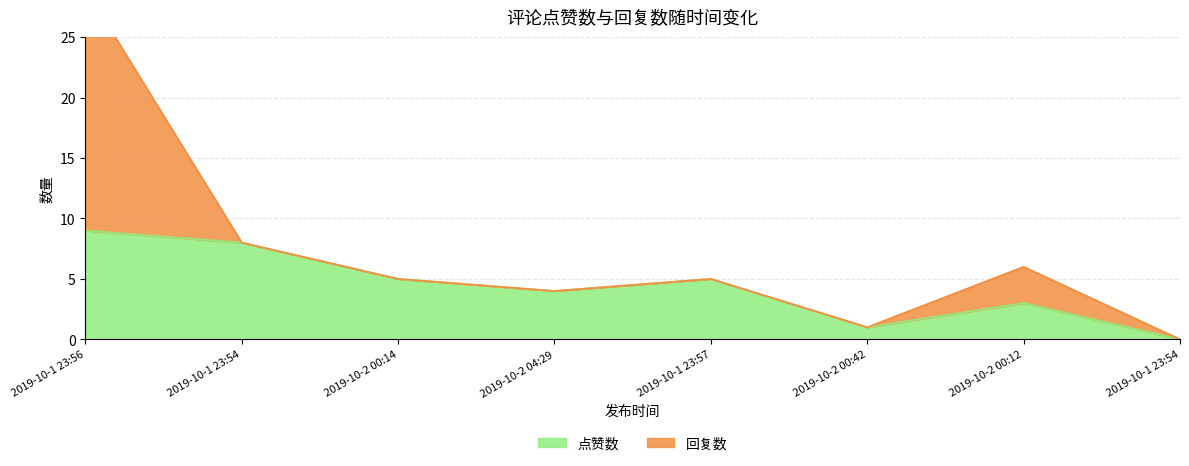

At which category does the data reach its first local valley?

2019-10-2 04:29